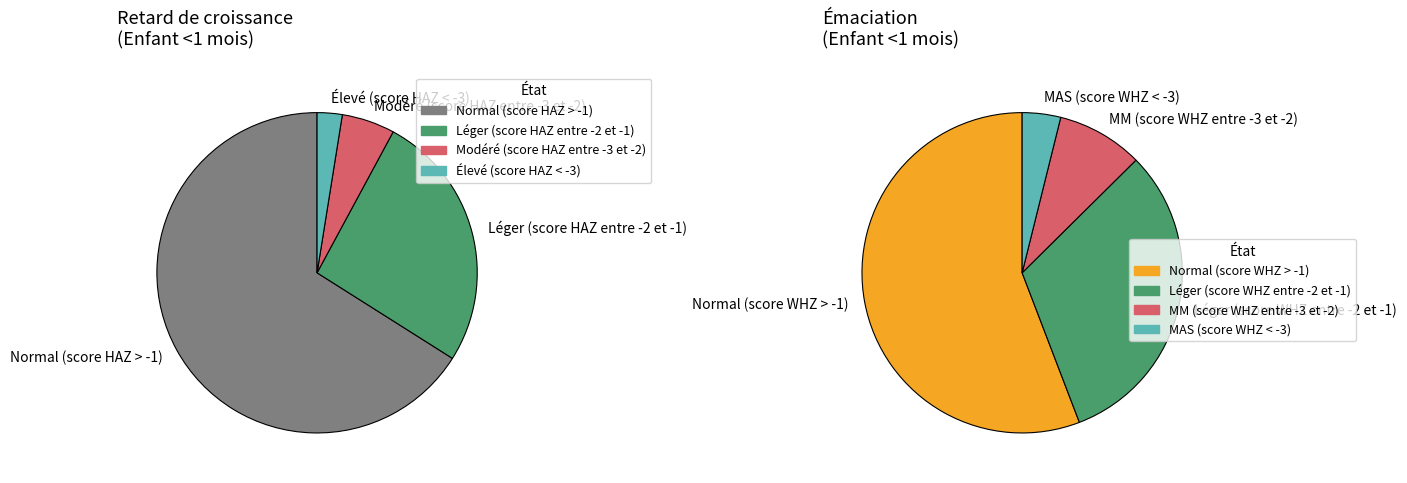

To the nearest percent, what is the combined percentage of 3 and 2?

8%